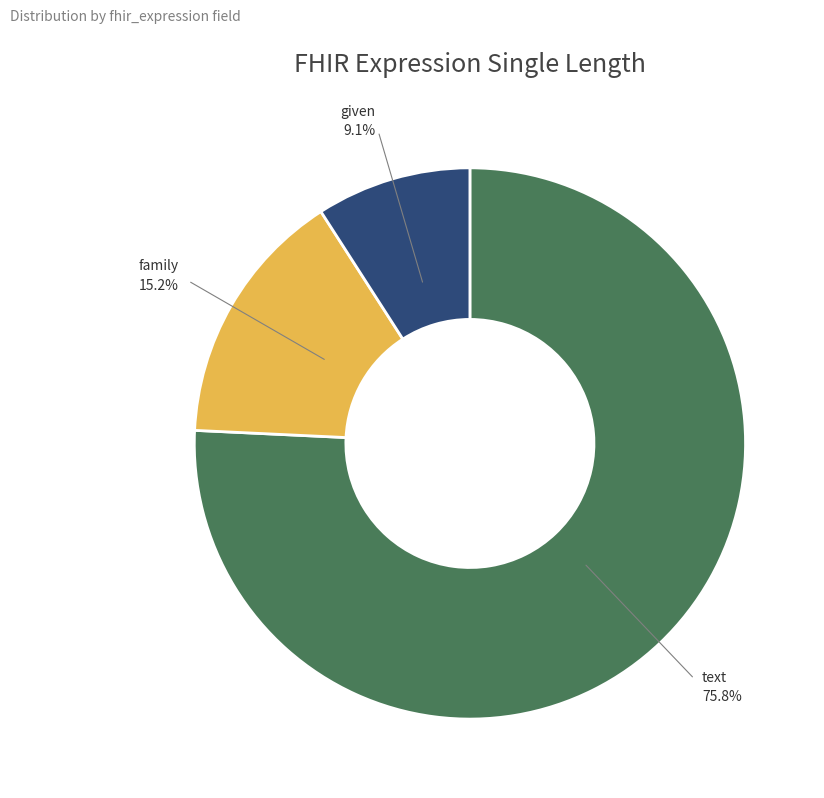

True or false: text accounts for 63% of the total.

False